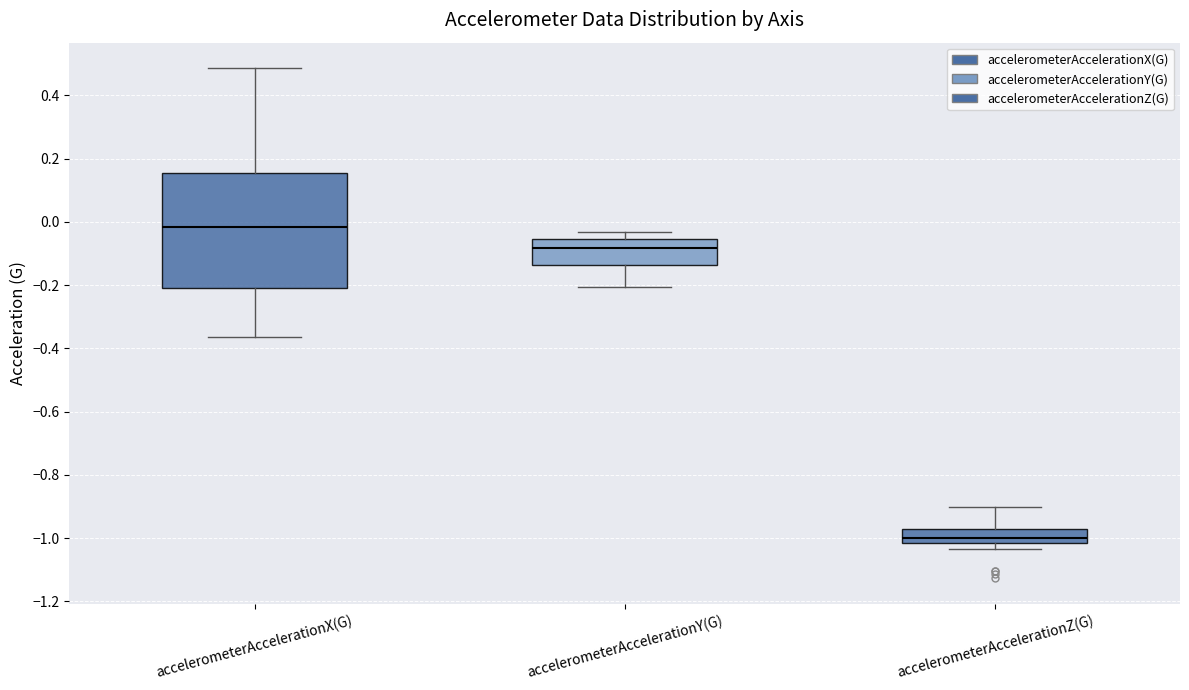

Which box is the tallest, from its lower edge to its upper edge?

accelerometerAccelerationX(G)